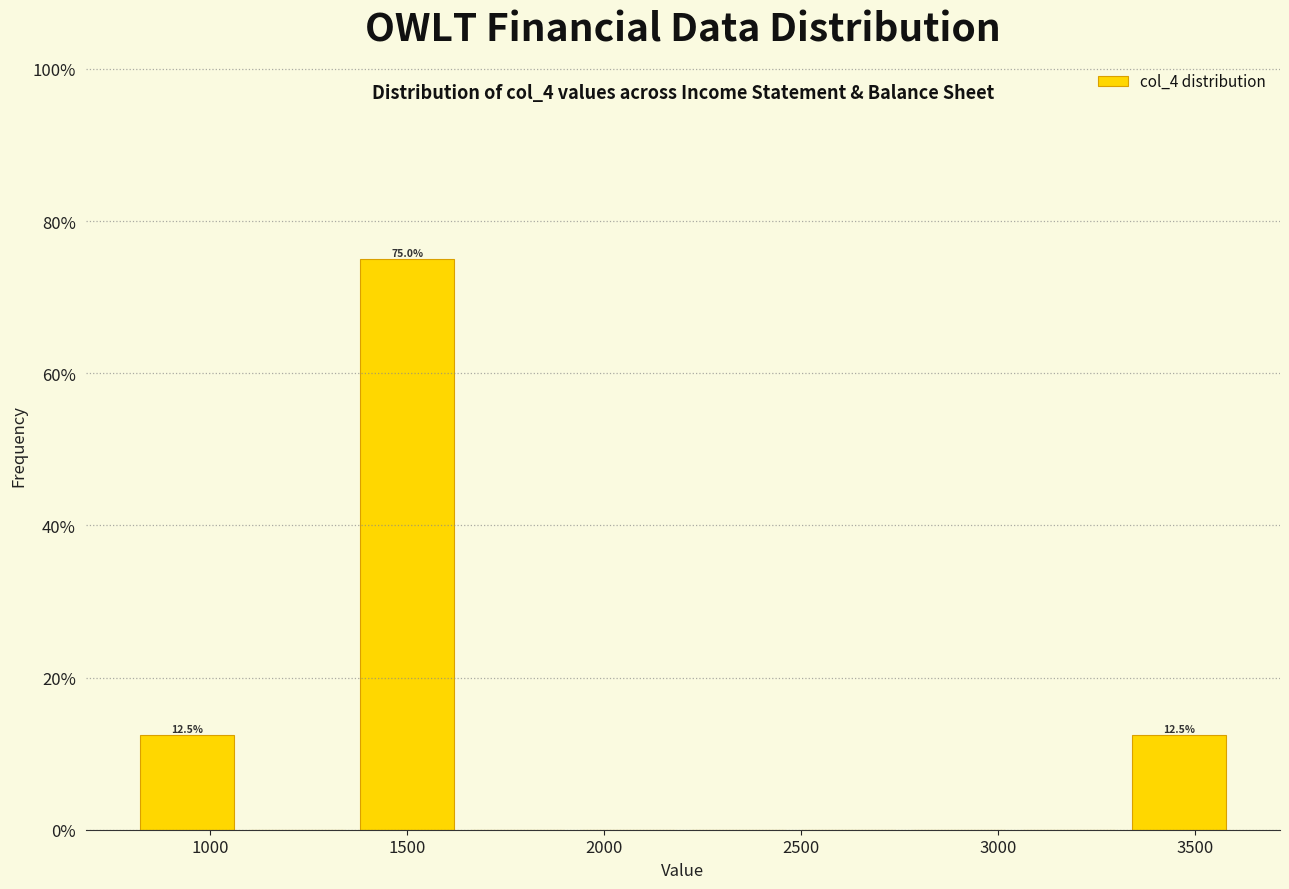

Which range on the x-axis has the tallest bar?

1360 to 1640